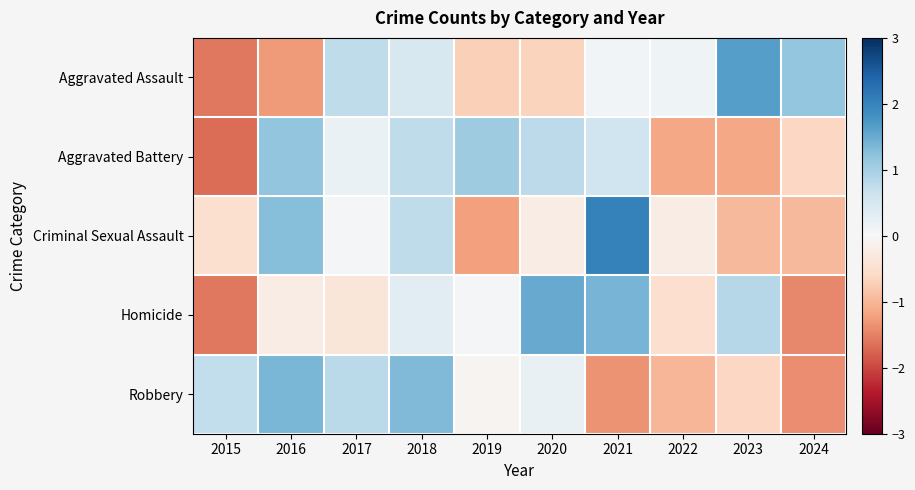

At which category does the chart reach its minimum across all series?

2015